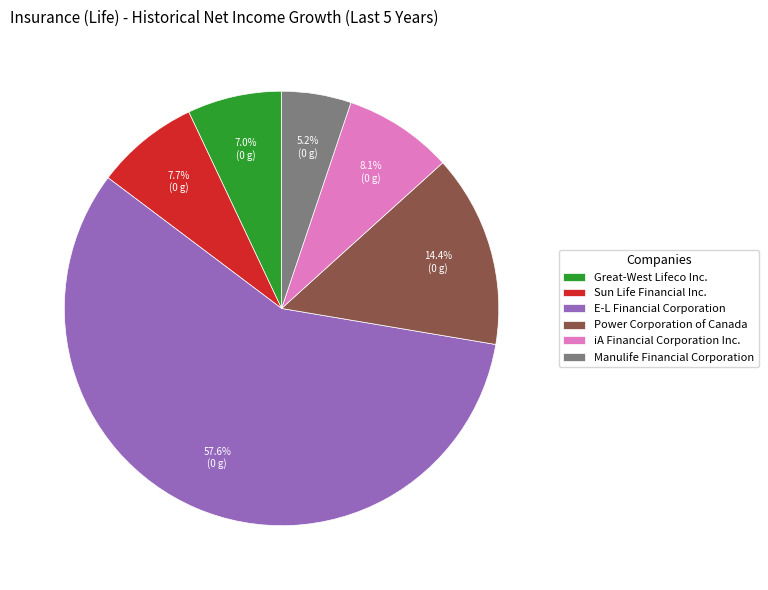

Which category has the smallest portion of the pie?

Manulife Financial Corporation